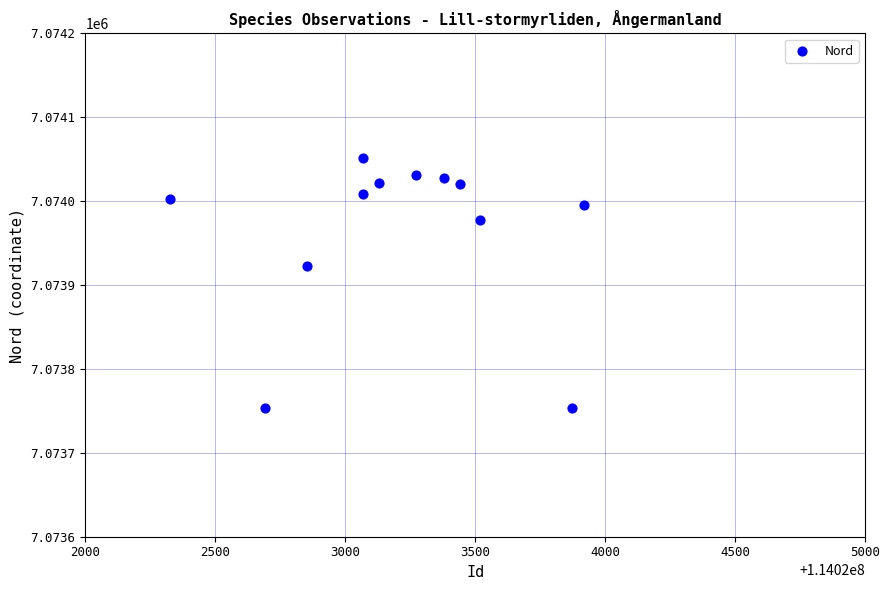

What Y value in the scatter plot is closest to 7073902?

7073923